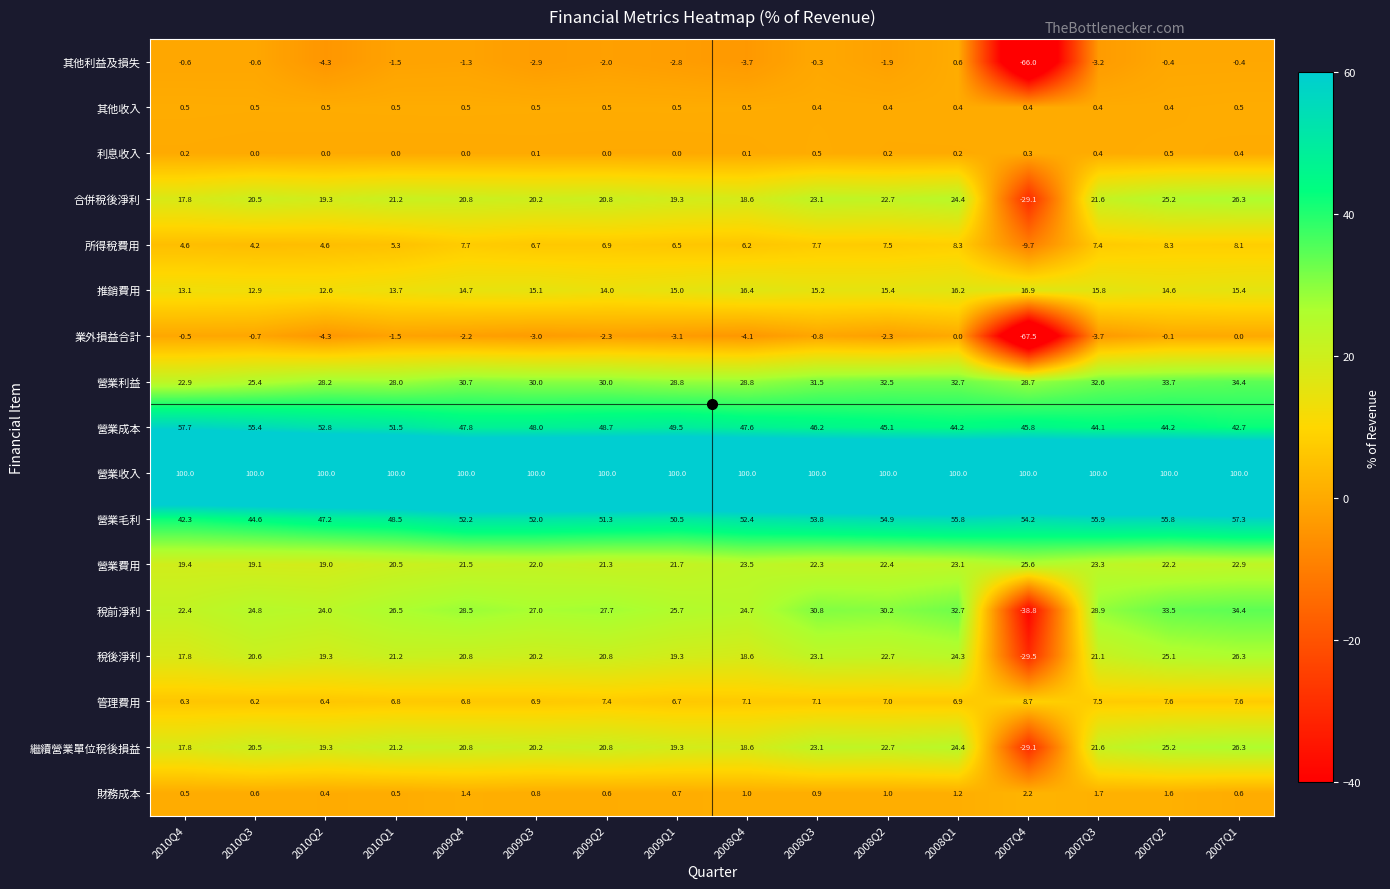

What is the sum of the 所得稅費用 values at 2009Q3 and 2009Q2?

13.6